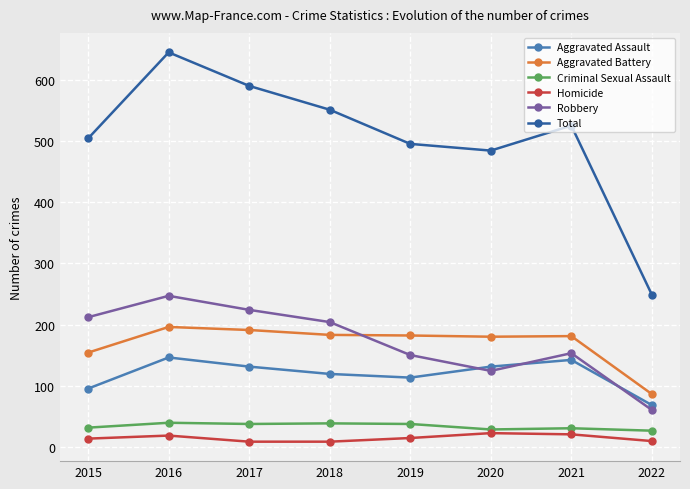

Between which two adjacent categories do Robbery and Aggravated Assault first intersect?

2019 and 2020